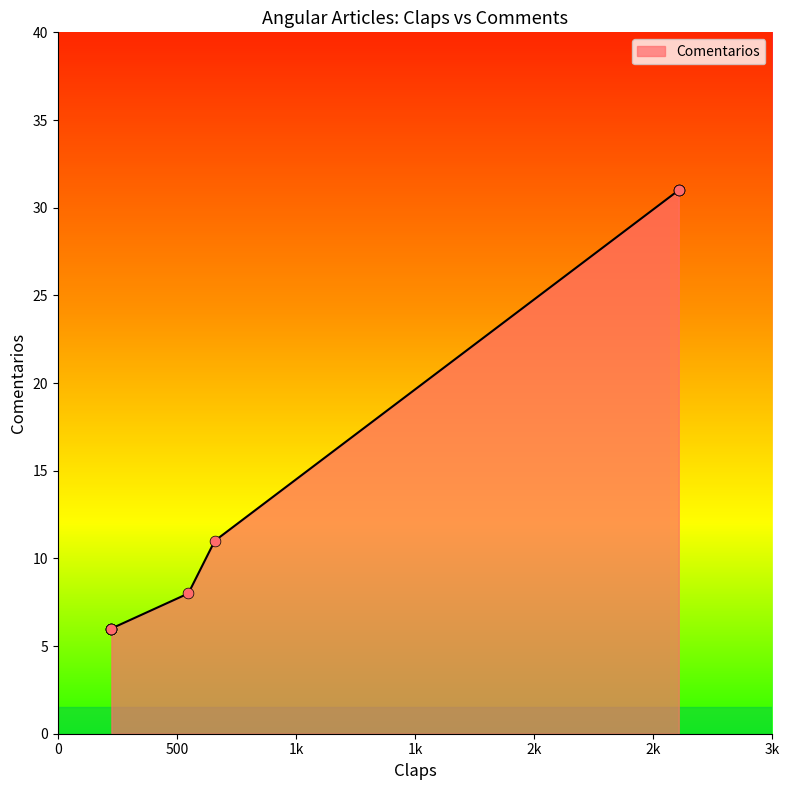

What is the change in value from 2607 to 659?

-20